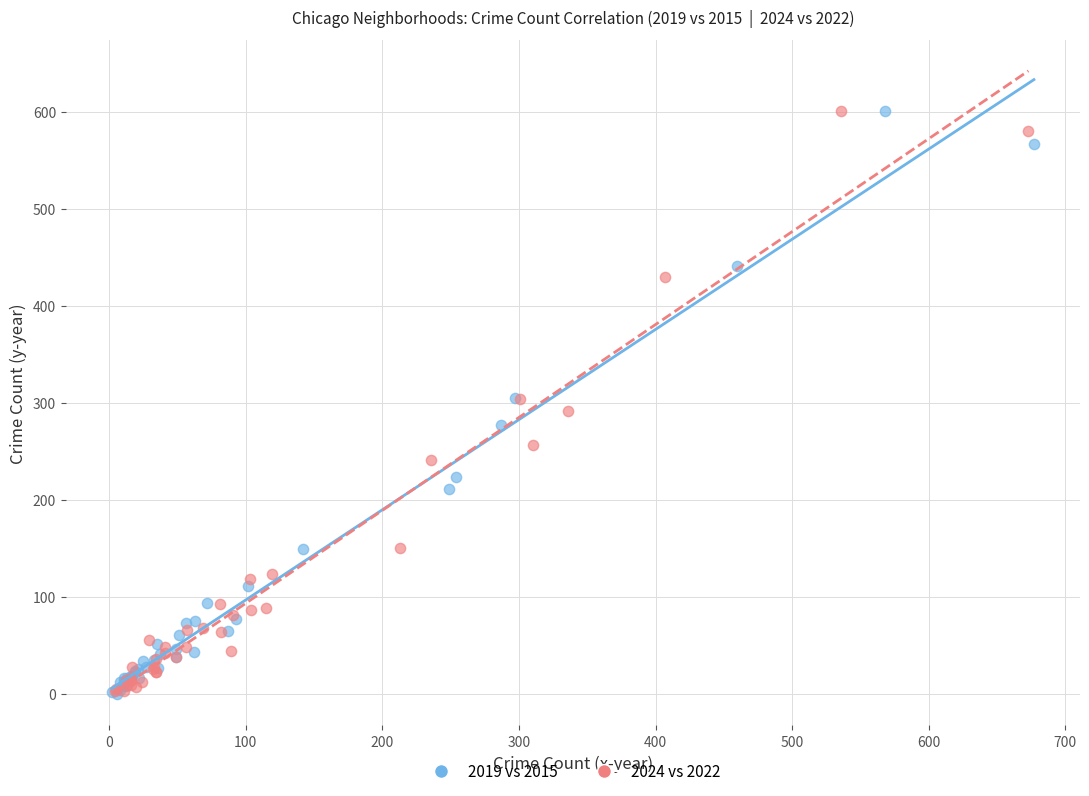

What are all the series names shown in the legend?

2019 vs 2015, 2024 vs 2022